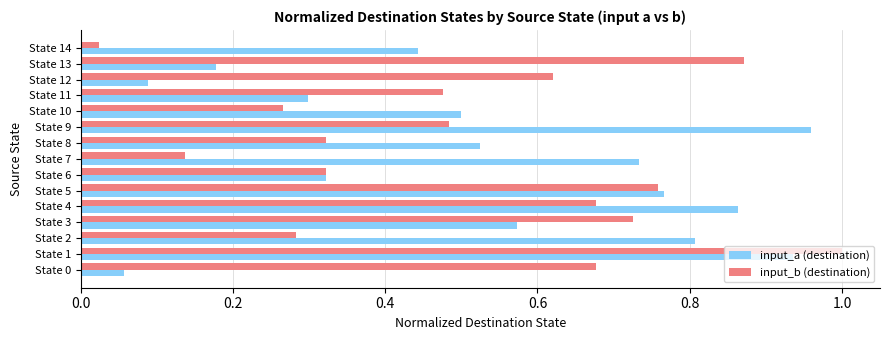

What is the sum of all input_b (destination) values?

7.6